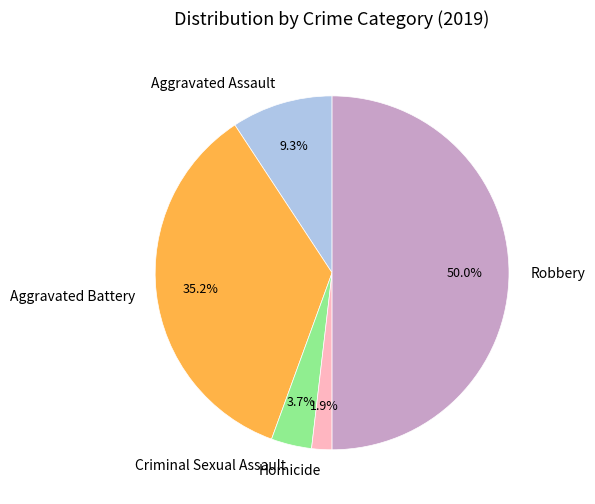

True or false: Robbery accounts for 50% of the total.

True